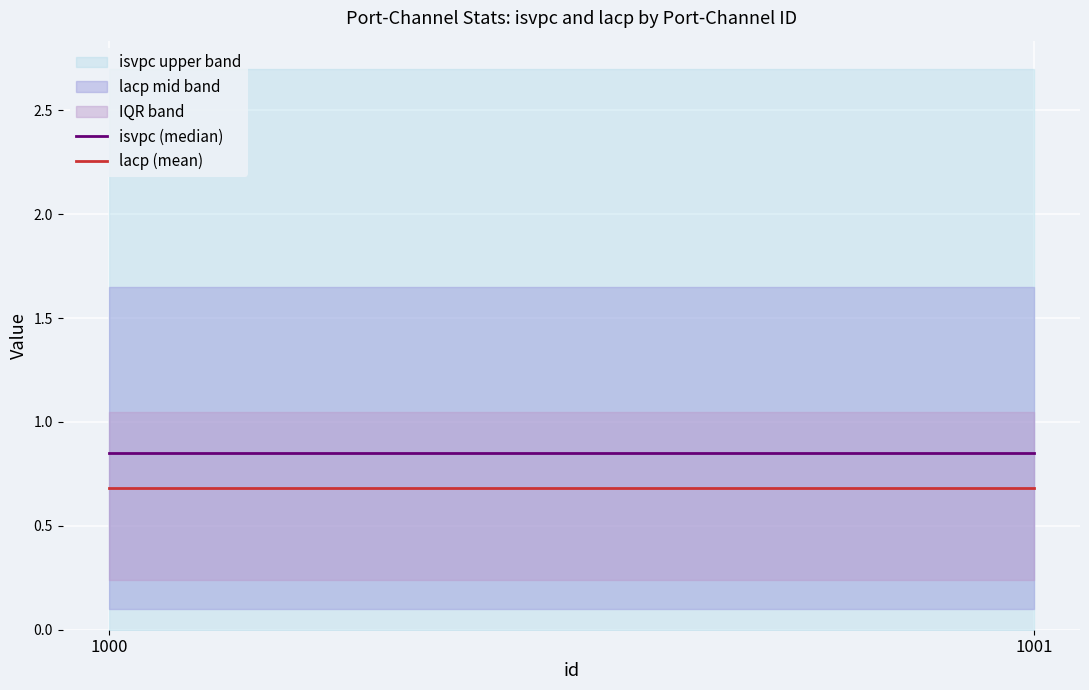

Rank the series at 1001 from highest to lowest value.

isvpc (median), lacp (mean)